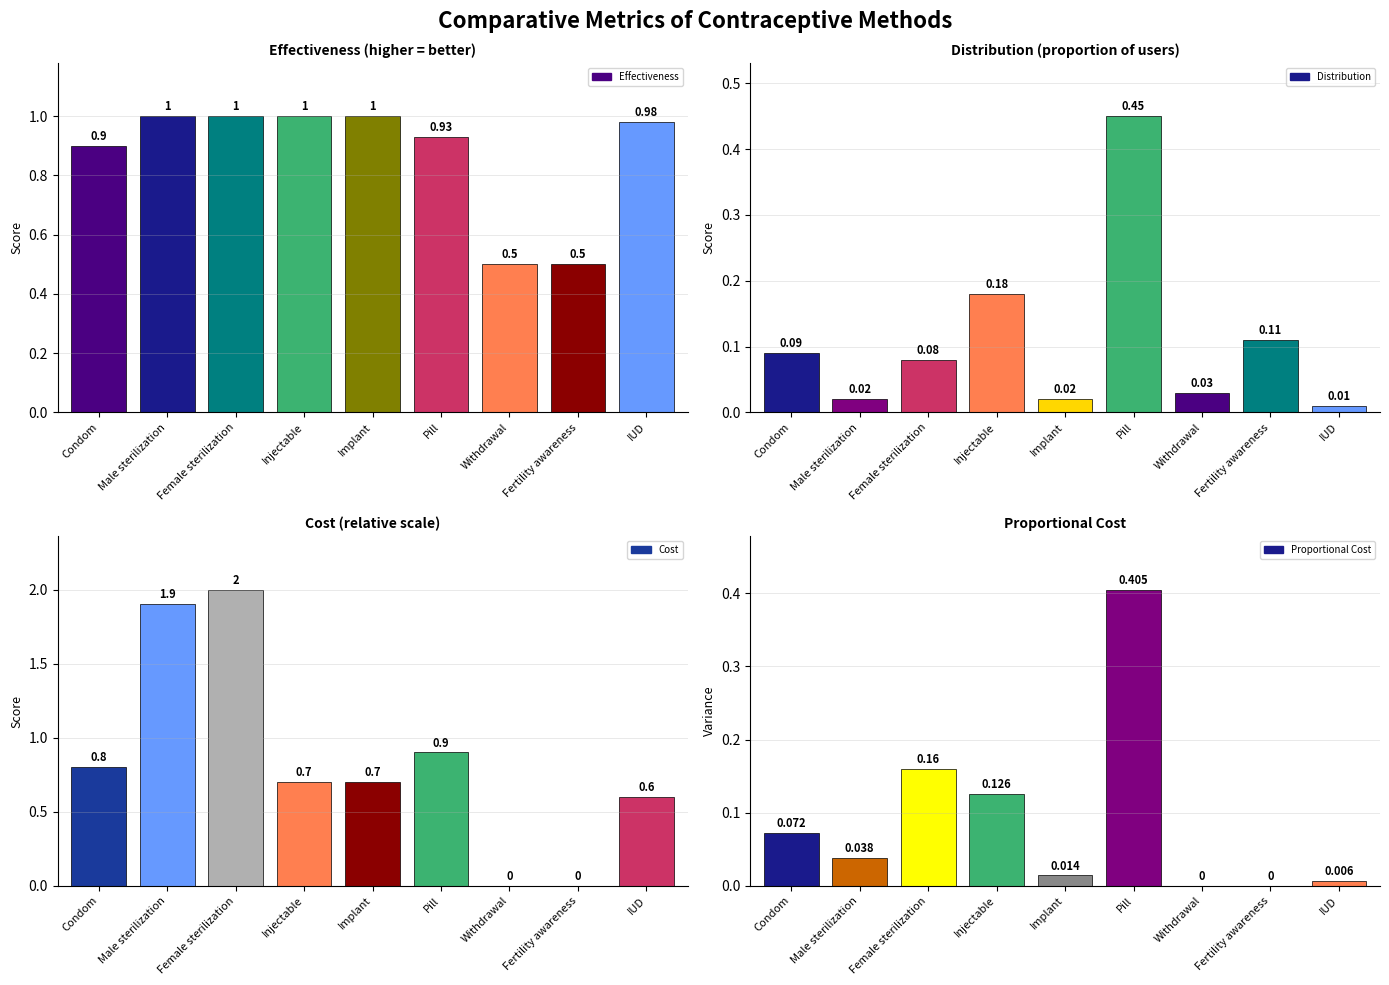

Does the chart contain stacked bars?

No